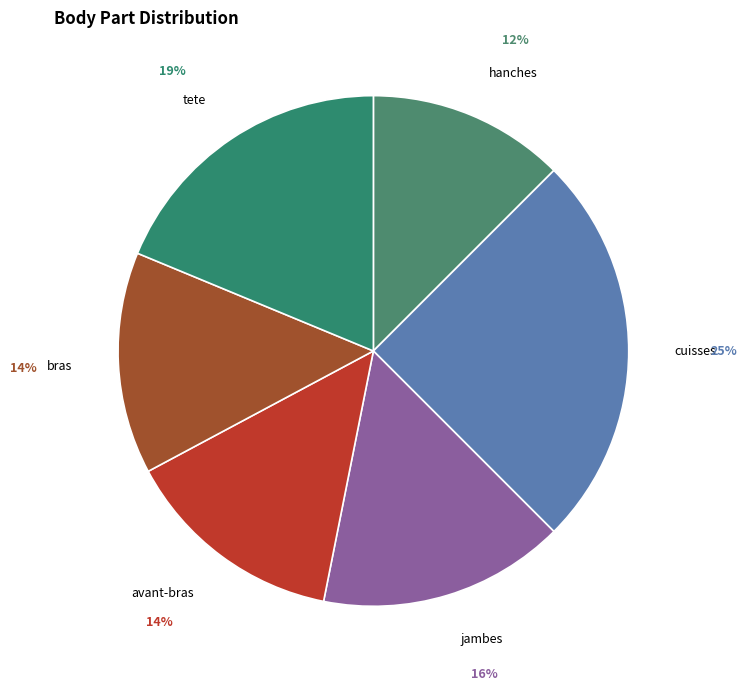

To the nearest percent, what portion does avant-bras represent?

14%